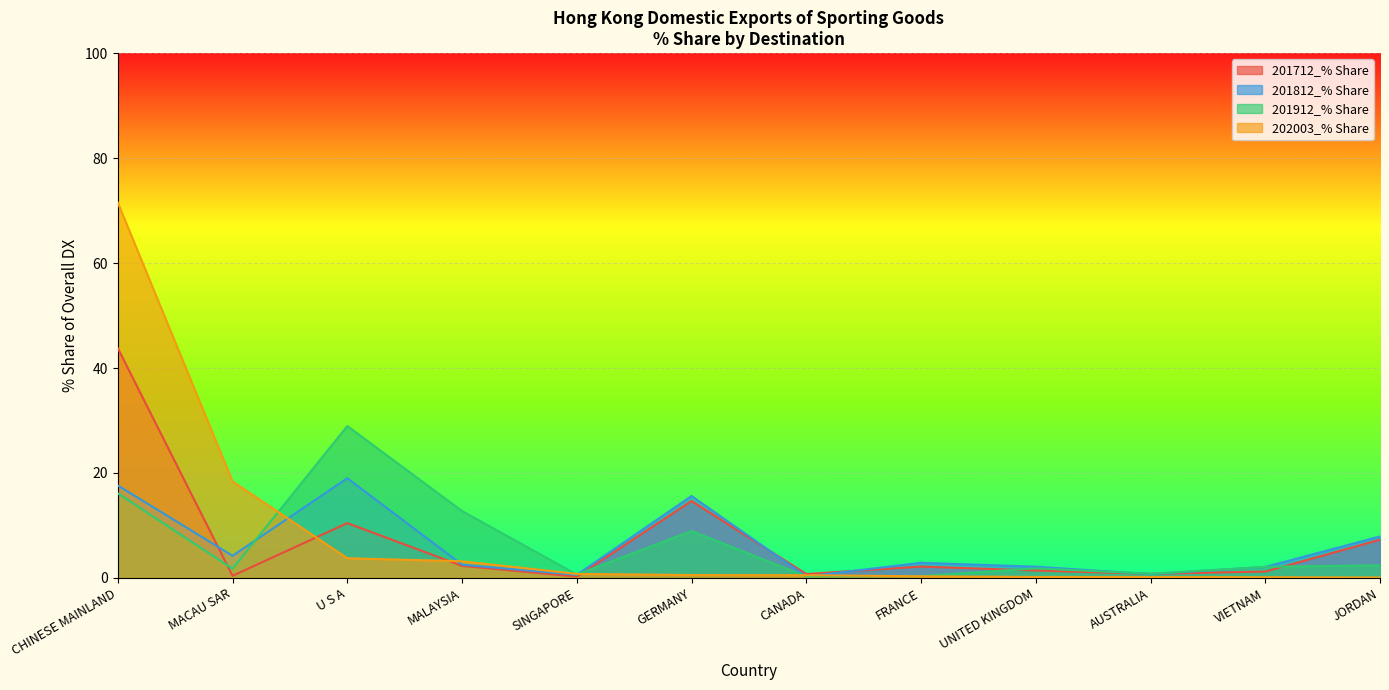

Reading right to left, list all the values displayed in this chart.

201712_% Share: 7.3	1.2	0.8	1.4	2.2	0.8	14.7	0.3	2.3	10.5	0.4	43.8
201812_% Share: 7.9	2.1	0.7	2.1	2.9	0.3	15.6	0.6	2.5	19.0	4.2	17.6
201912_% Share: 2.4	2.1	0.8	1.8	0.4	0.3	9.0	0.6	12.8	29.0	1.8	16.1
202003_% Share: 0.1	0.1	0.2	0.2	0.3	0.5	0.6	0.8	3.2	3.8	18.4	71.5